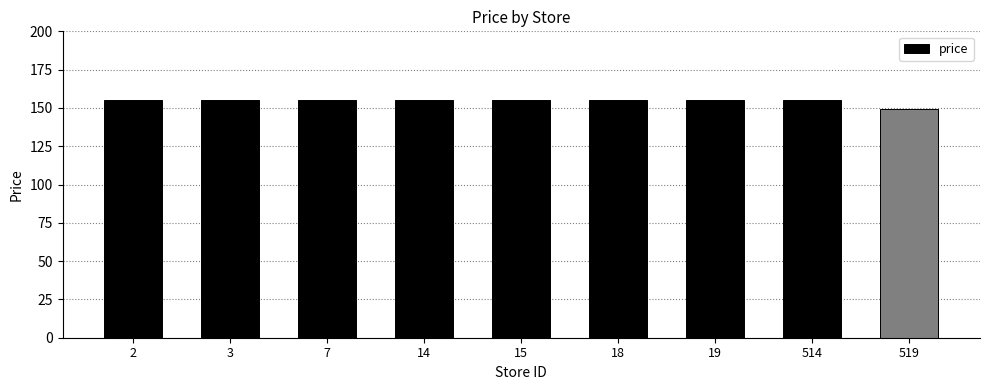

The chart shows a value of 155 at 19. True or false?

True